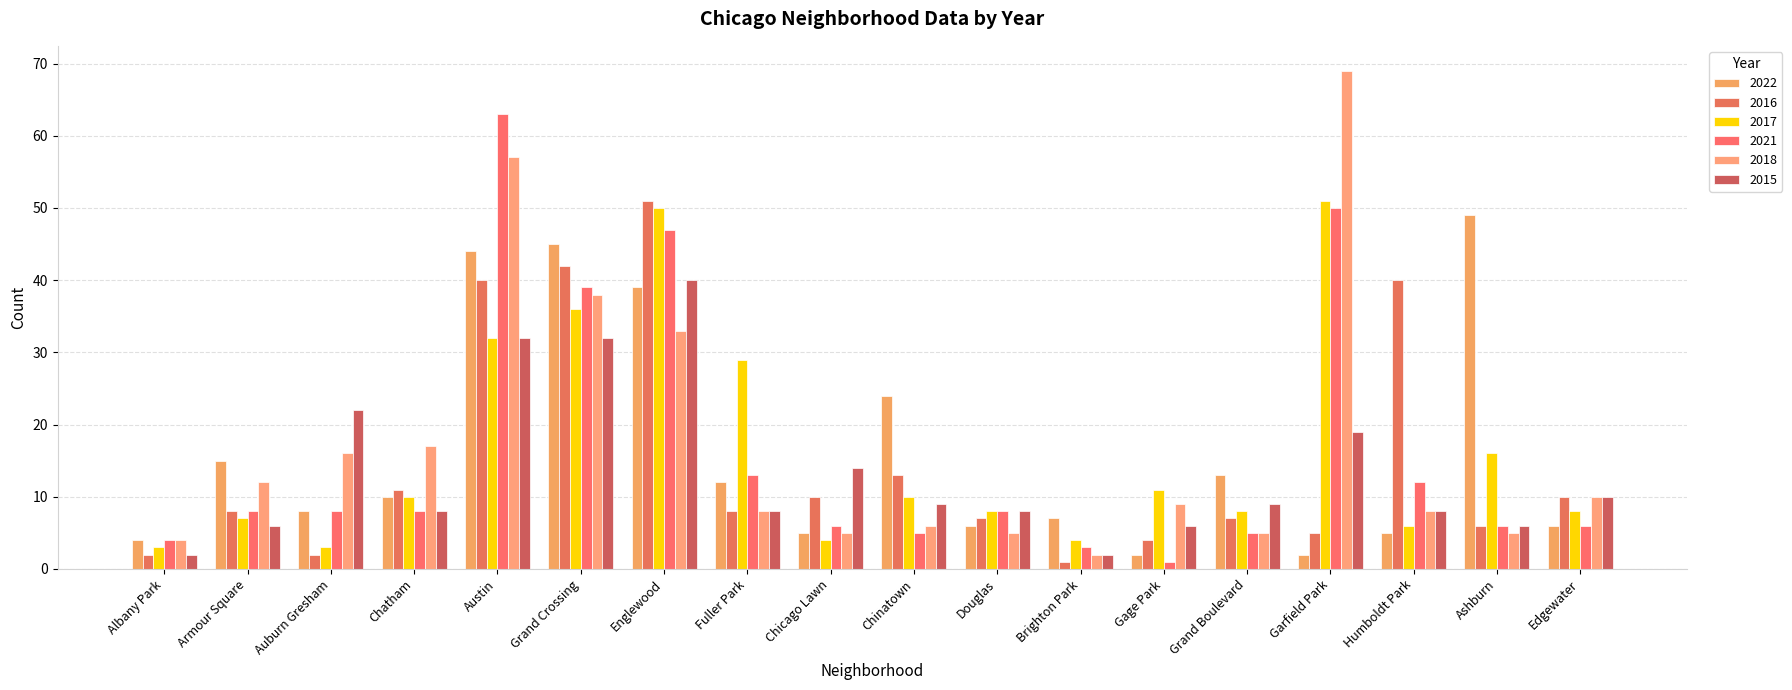

How many bars are there in each group?

6